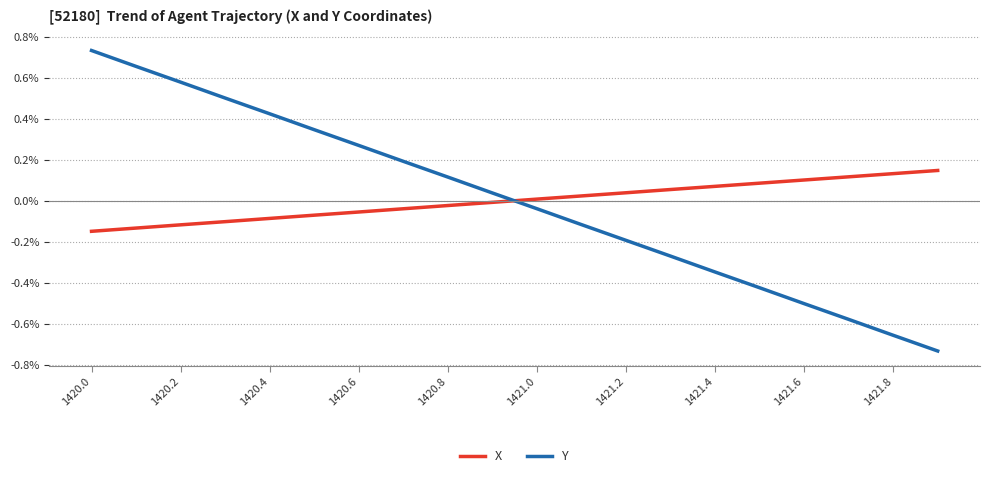

Which series has the widest spread of values?

Y